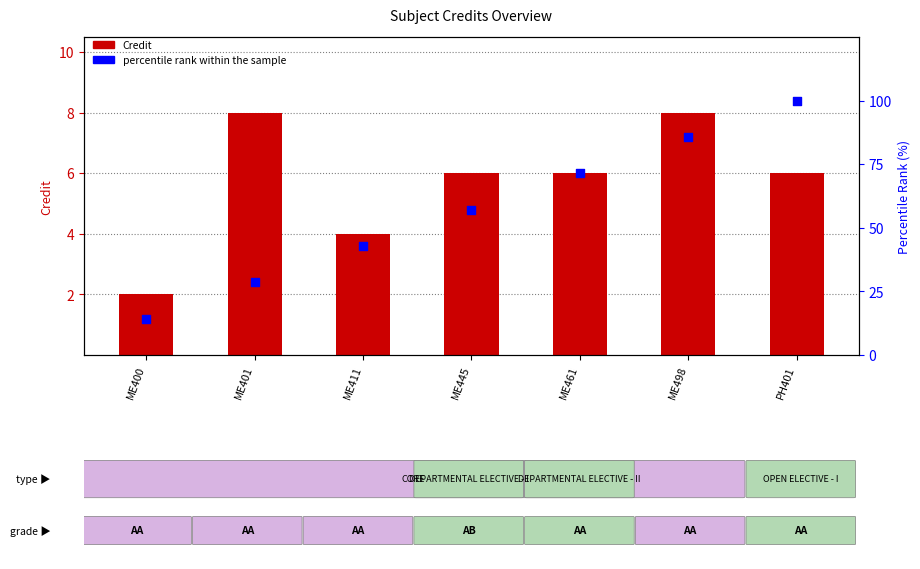

At how many categories does at least one series exceed 96?

1